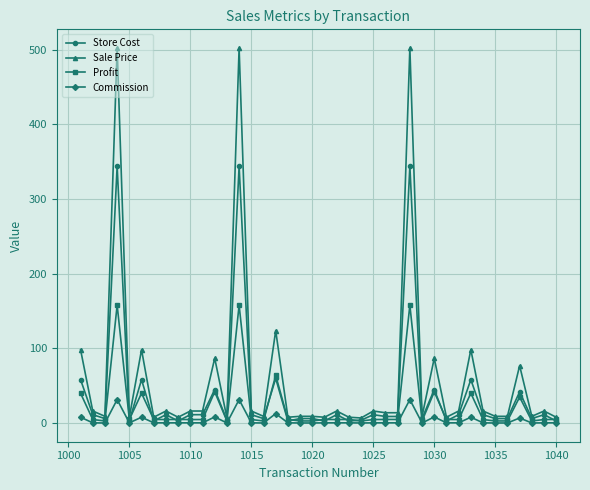

What is the difference between the maximum and minimum values in the Profit series?

155.0